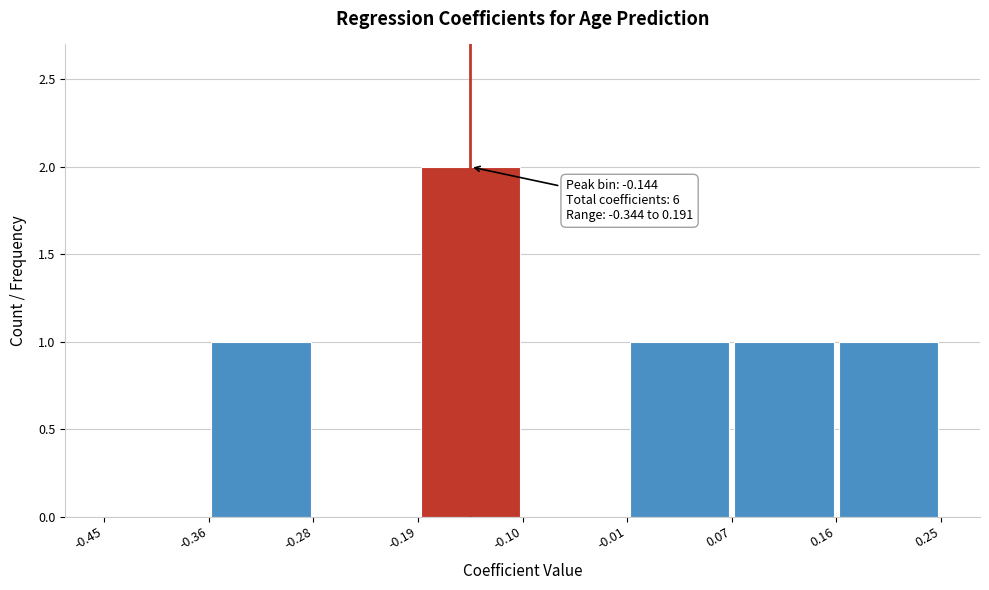

Over which range of the x-axis is the bar tallest?

-0.19 to -0.10